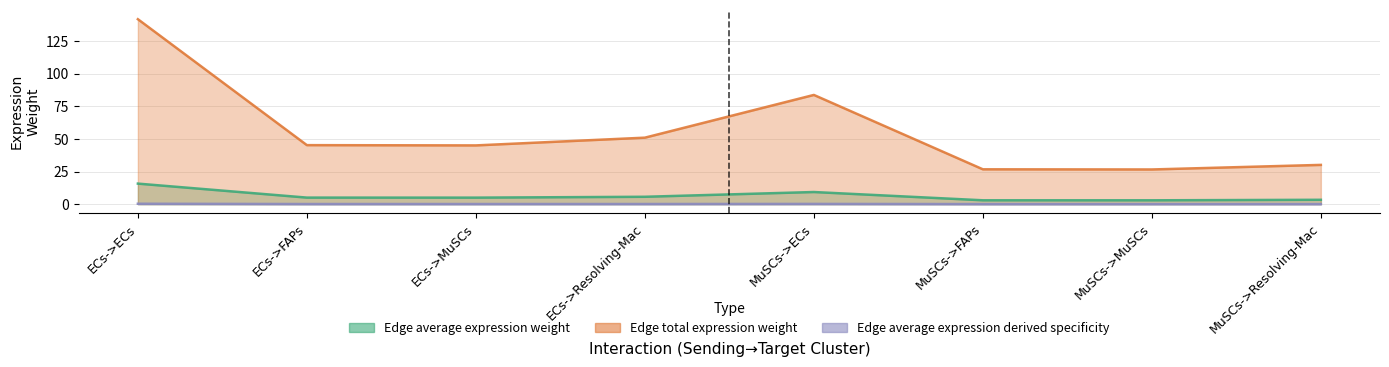

Rank the series at ECs->FAPs from lowest to highest value.

Edge average expression derived specificity, Edge average expression weight, Edge total expression weight